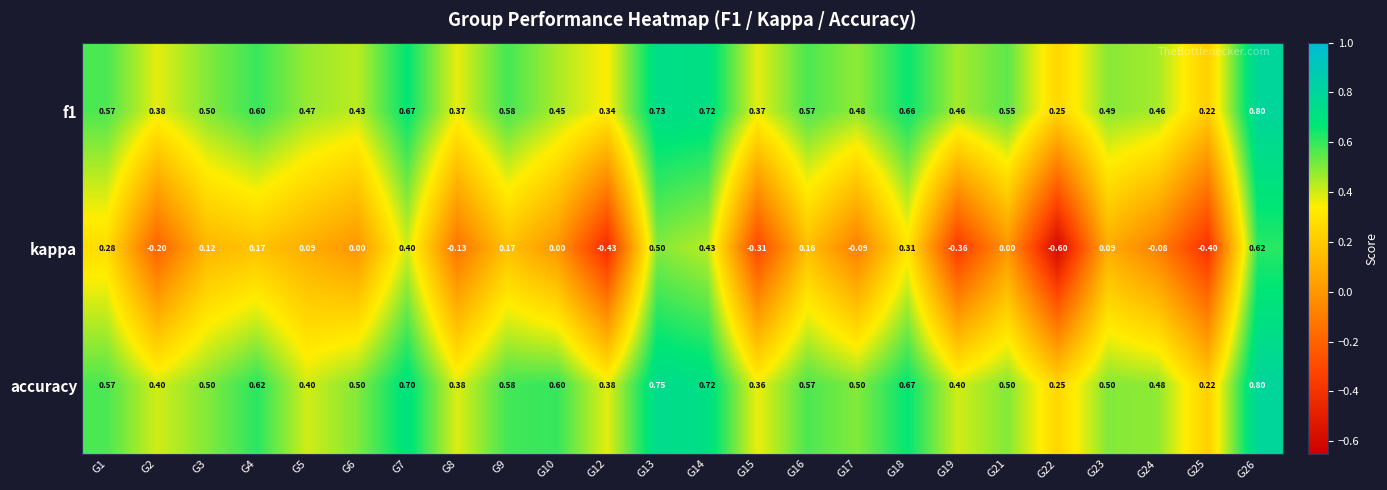

Which series has the largest total across all categories?

accuracy